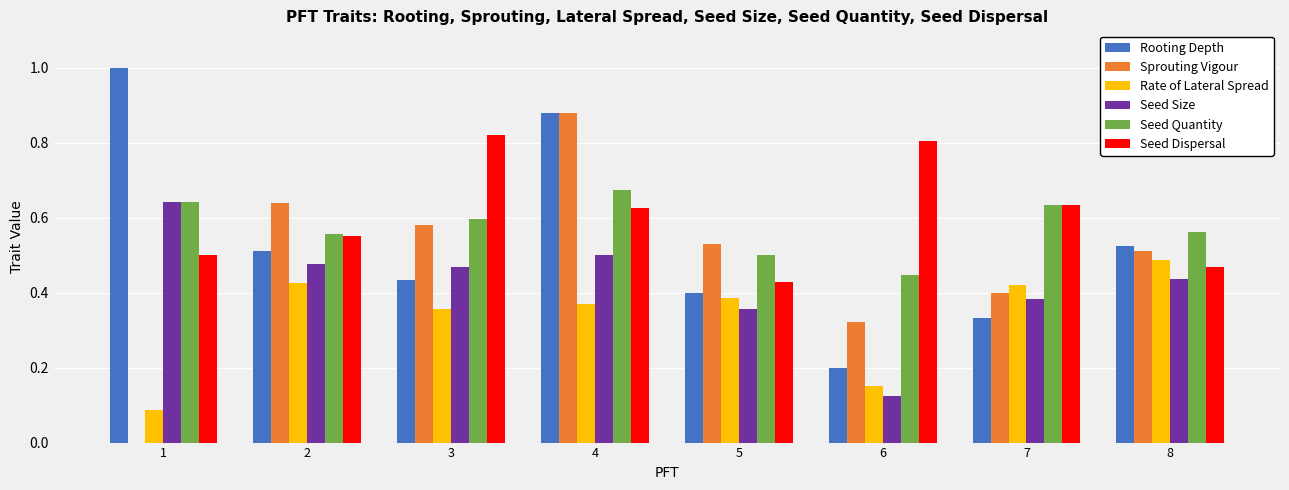

Which series changed the most between 1 and 2?

Sprouting Vigour